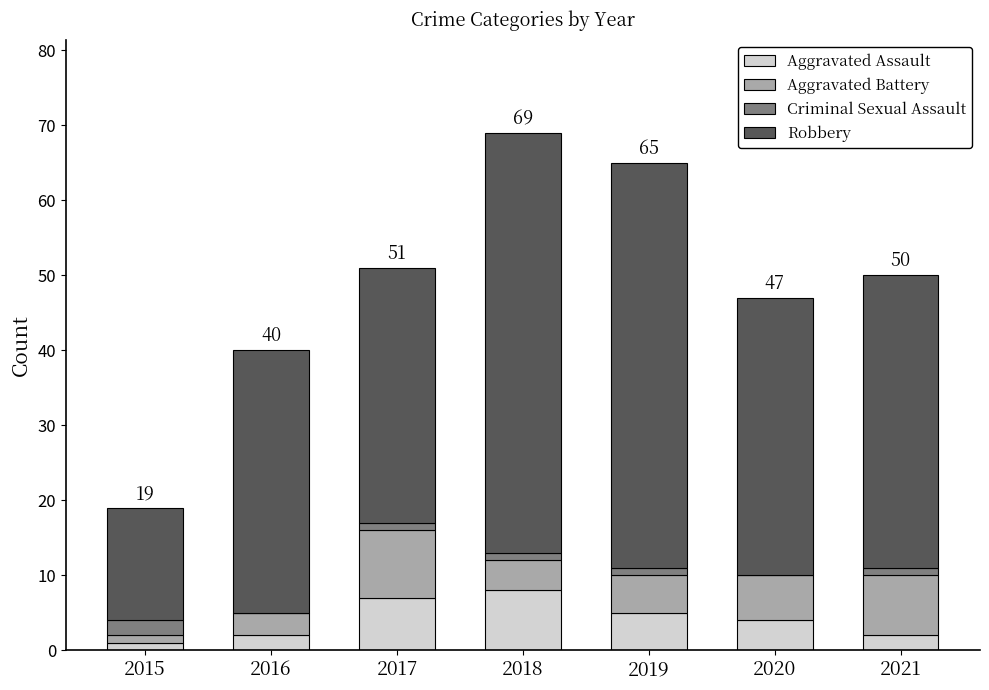

Is it true that Aggravated Assault equals 5 at 2019?

True